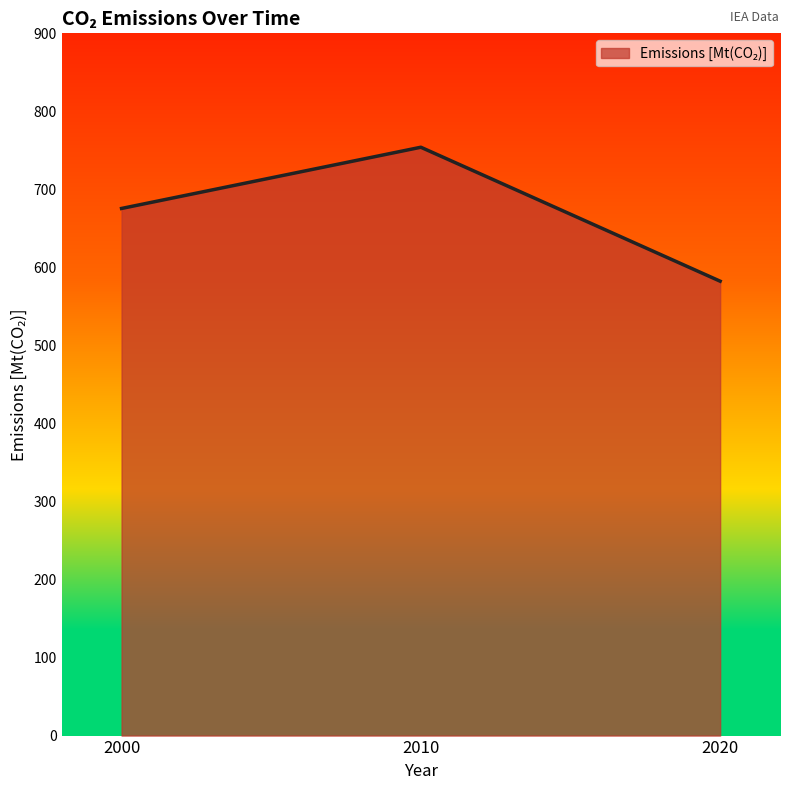

How many lines are shown in the chart?

1